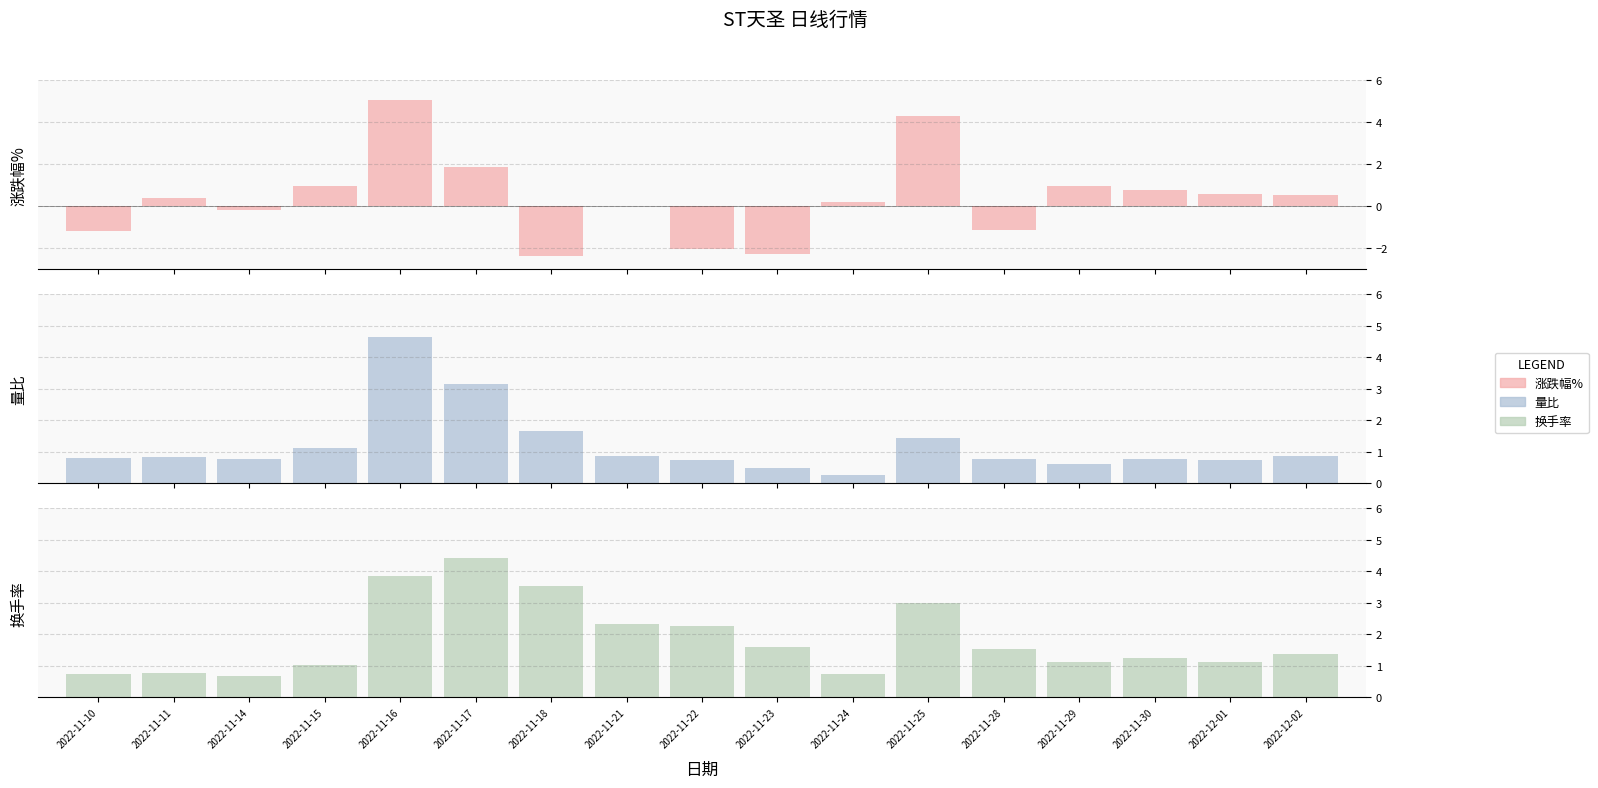

Is it true that 涨跌幅% equals 4.3 at 2022-11-25?

True